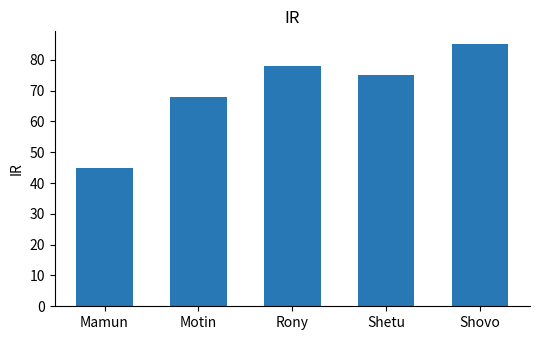

What is the difference between the maximum and minimum values?

40